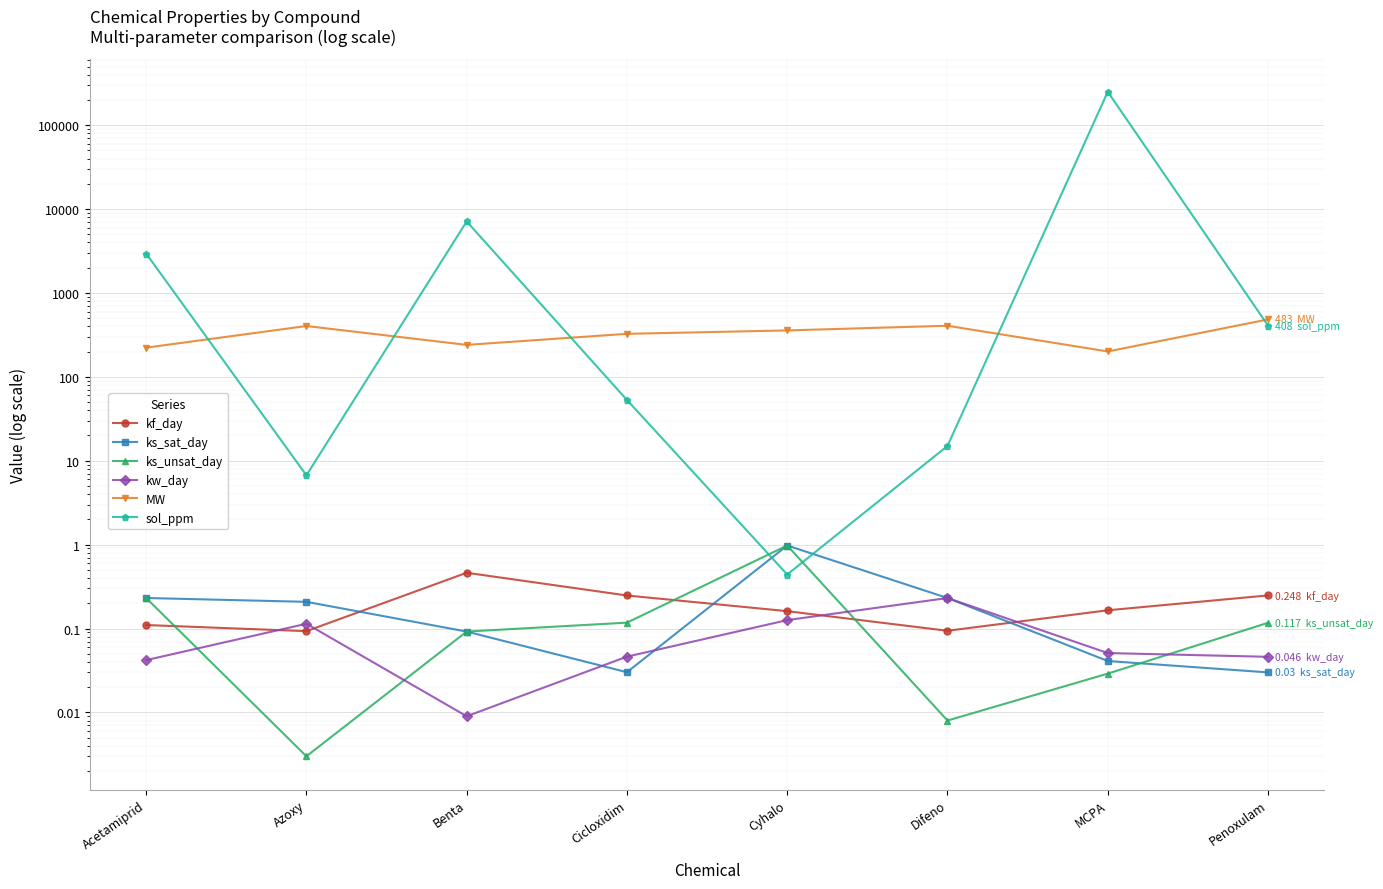

What is the minimum value for kf_day?

0.1